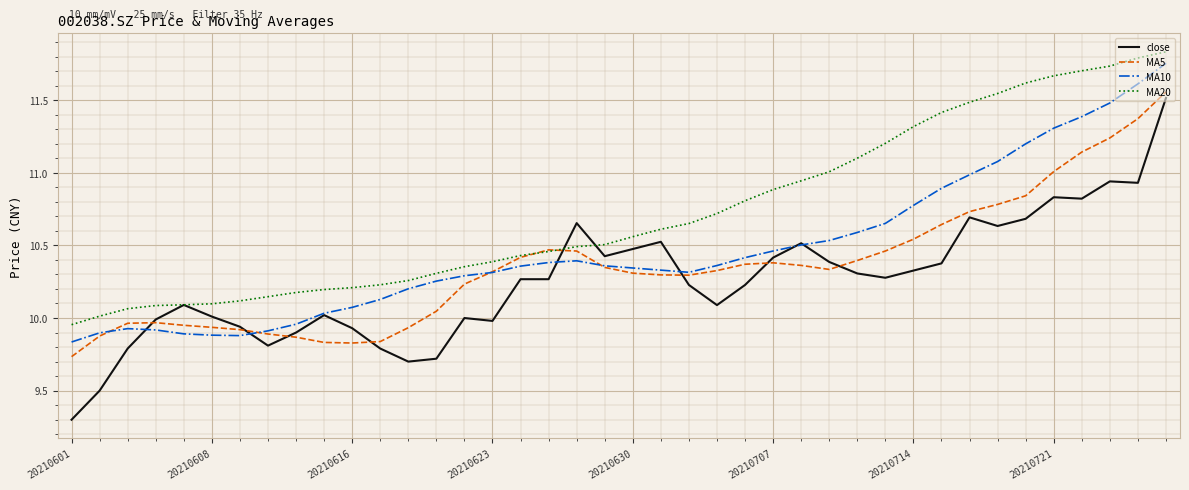

Which series has the largest total across all categories?

MA20